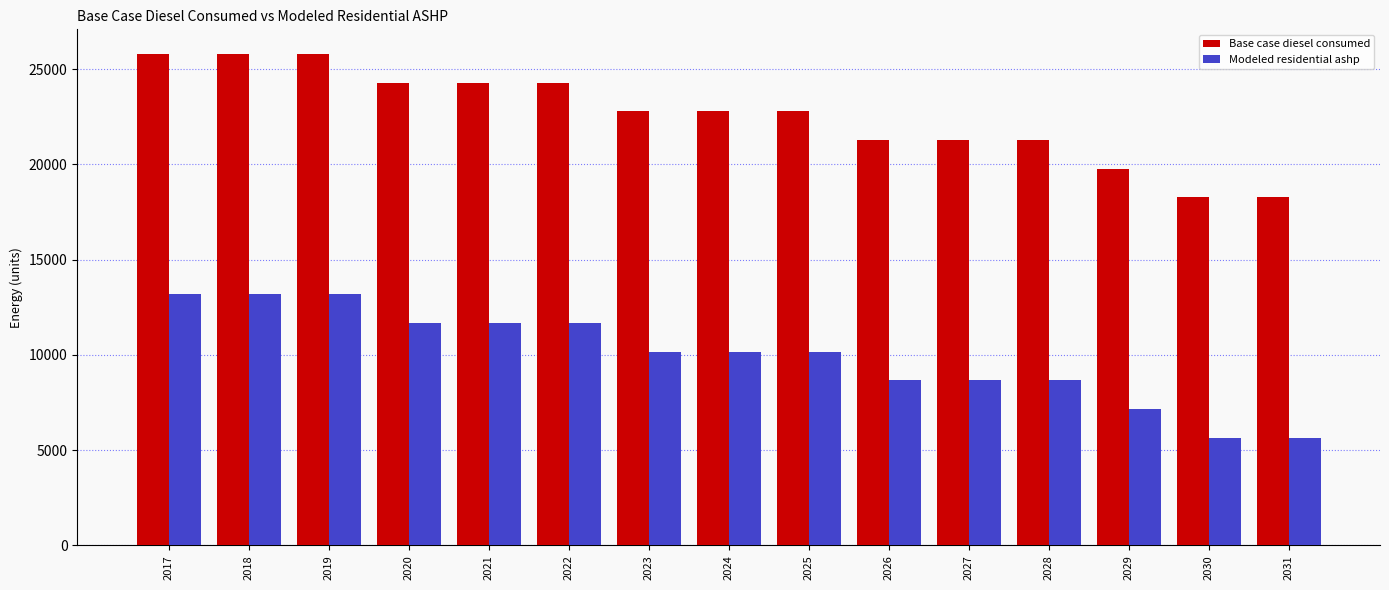

What are all the series names shown in the legend?

Base case diesel consumed, Modeled residential ashp